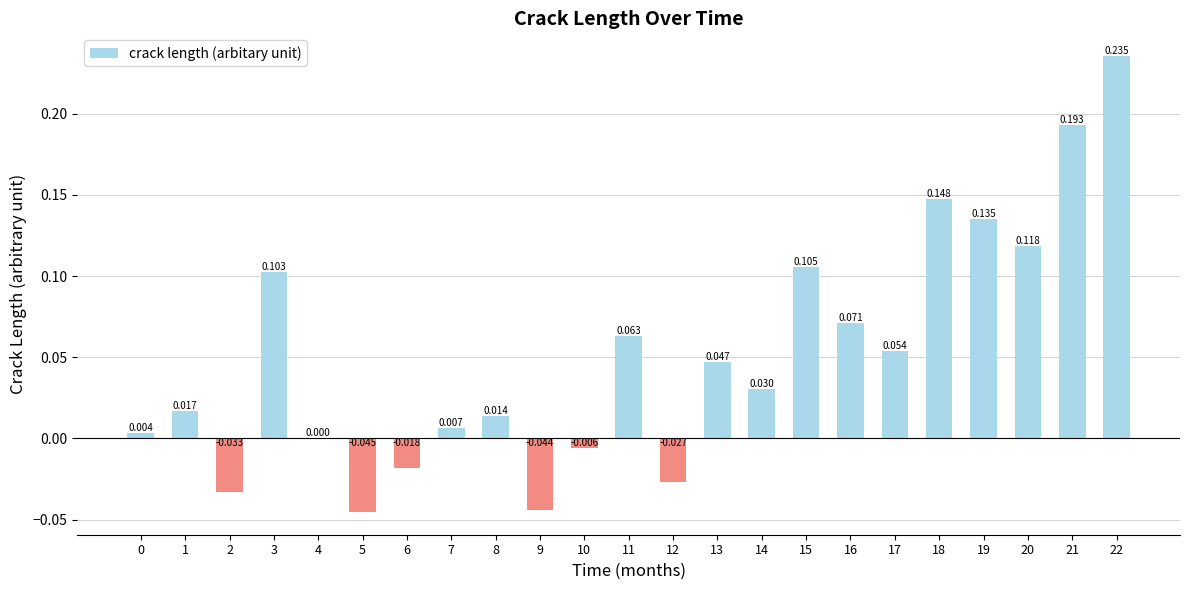

Reading left to right, list all the values displayed in this chart.

0.0	0.0	-0.0	0.1	0.0	-0.0	-0.0	0.0	0.0	-0.0	-0.0	0.1	-0.0	0.0	0.0	0.1	0.1	0.1	0.1	0.1	0.1	0.2	0.2